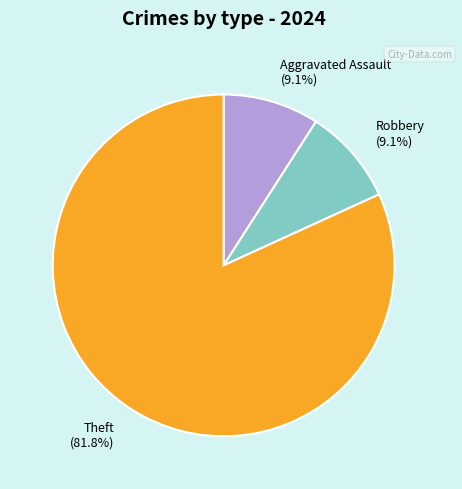

Is the sum of Robbery and Theft greater than half?

Yes